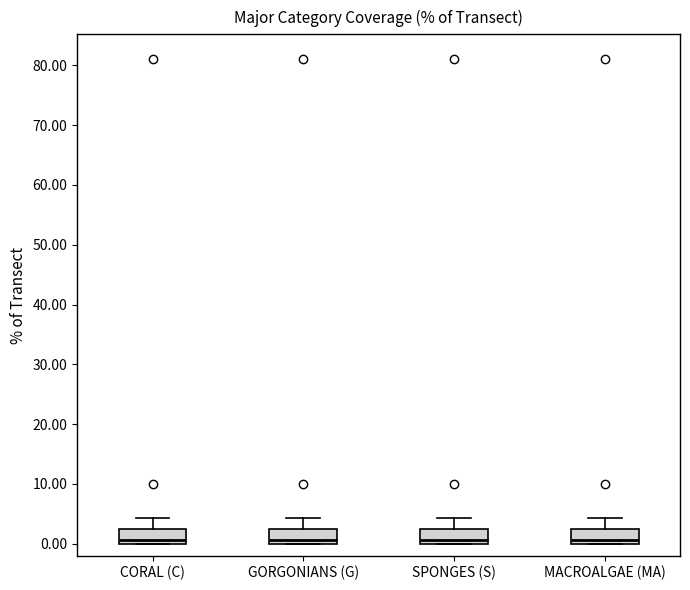

Reading left to right, read every box against the y-axis: the position of its median line, the range the box covers, and the ends of its whiskers. The values are not printed on the chart, so give them approximately, as read against the axis.

CORAL (C): median 1, box 0 to 2, whiskers 0 to 4
GORGONIANS (G): median 1, box 0 to 2, whiskers 0 to 4
SPONGES (S): median 1, box 0 to 2, whiskers 0 to 4
MACROALGAE (MA): median 1, box 0 to 2, whiskers 0 to 4